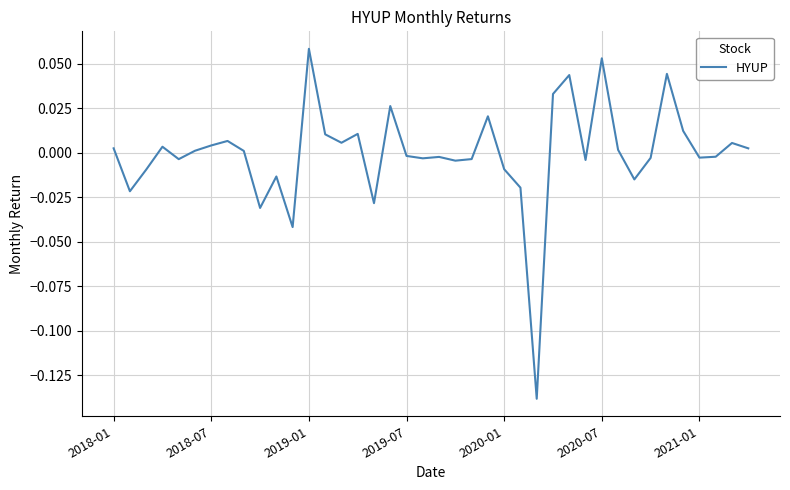

At which category does the chart reach its peak across all series?

2019-01